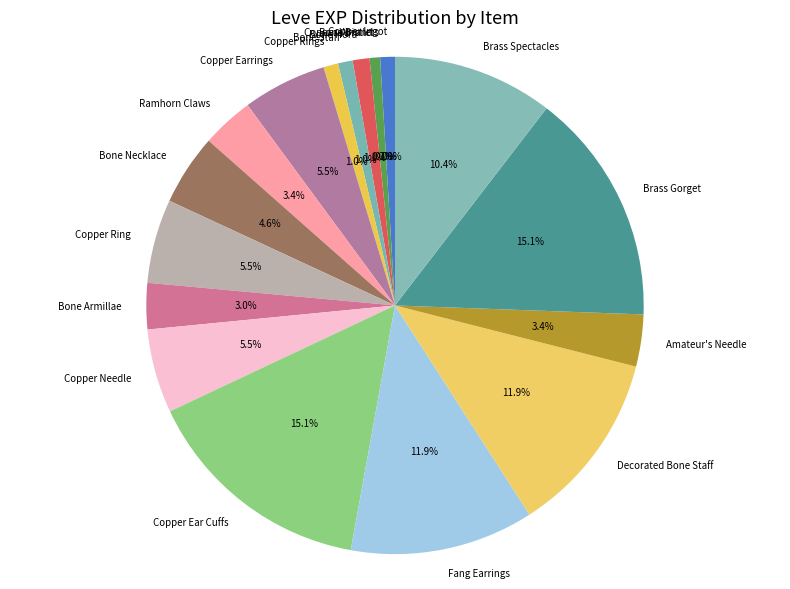

Is Bone Armillae the majority of the pie?

No